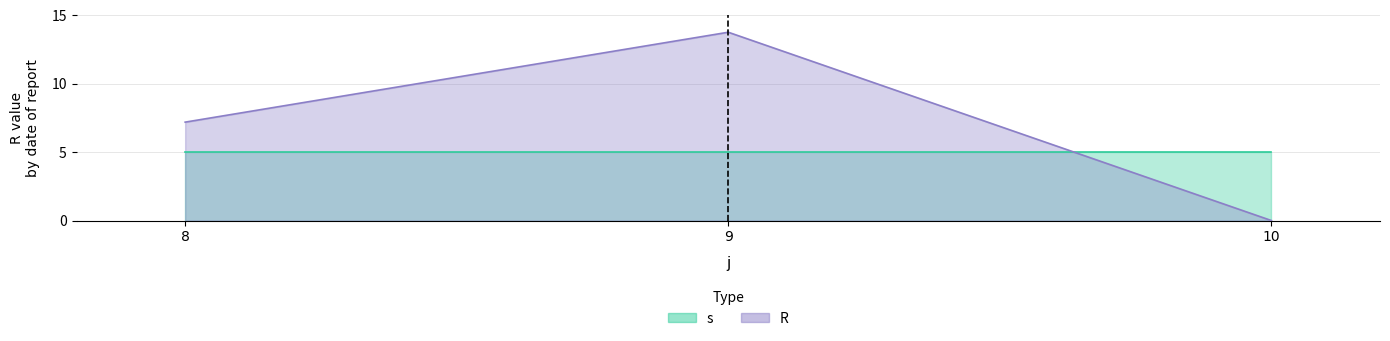

What is the difference between the highest and lowest values at 8?

2.2